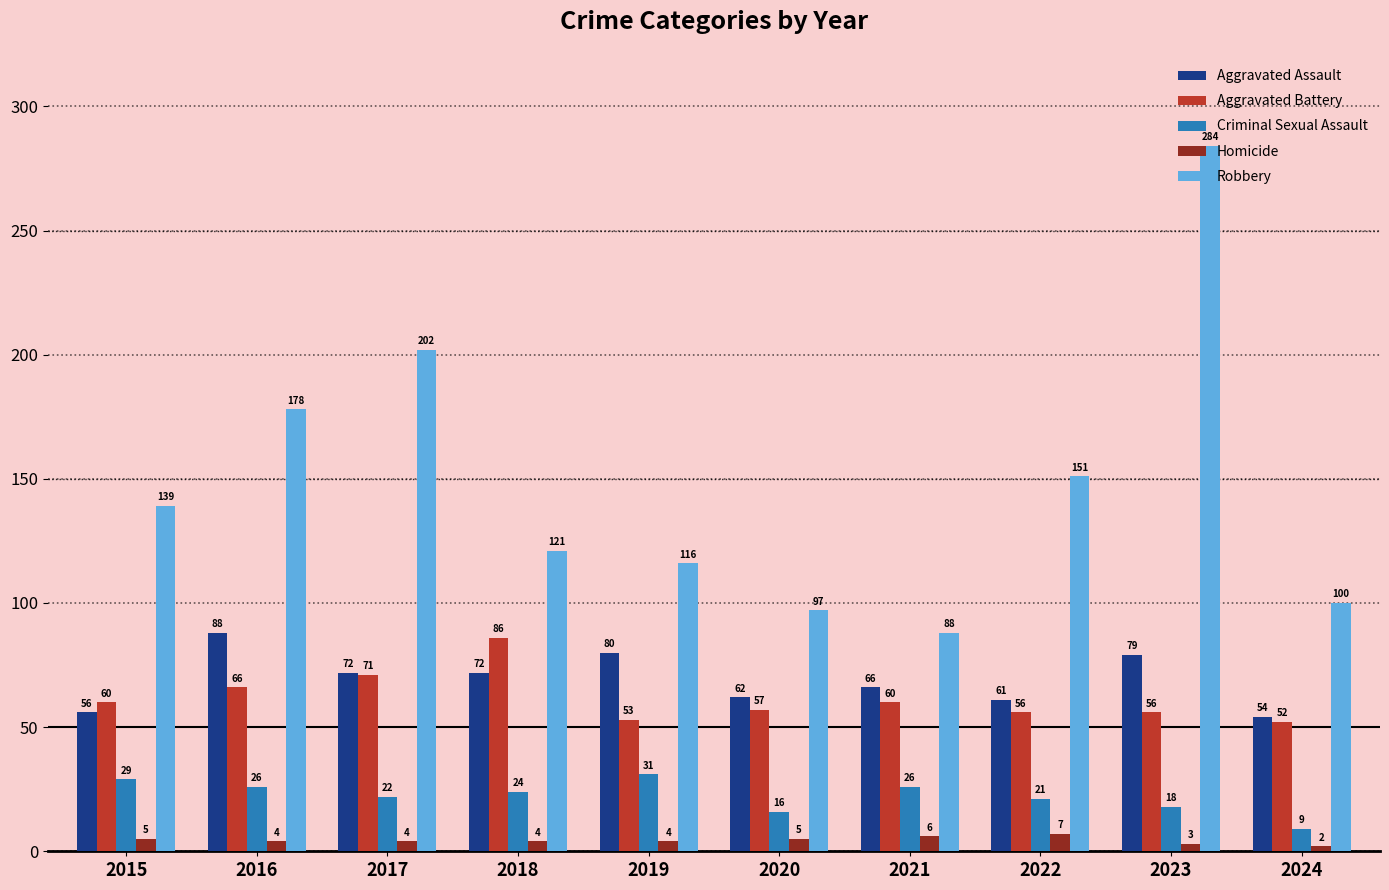

At 2016, list the series in order from smallest to largest.

Homicide, Criminal Sexual Assault, Aggravated Battery, Aggravated Assault, Robbery